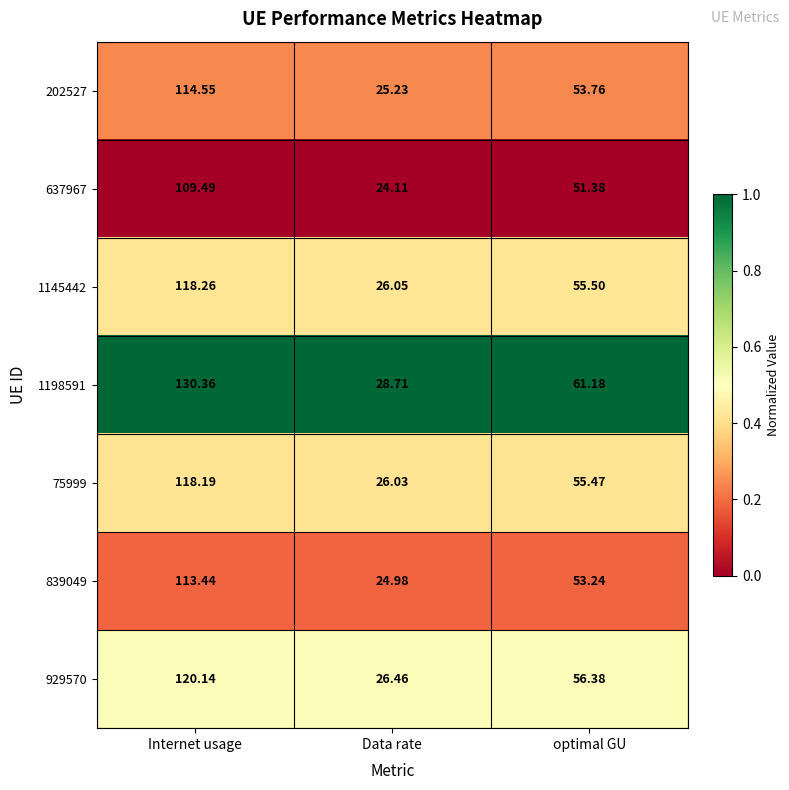

Is the value of 75999 at Internet usage greater than the value of 1198591 at Internet usage?

No